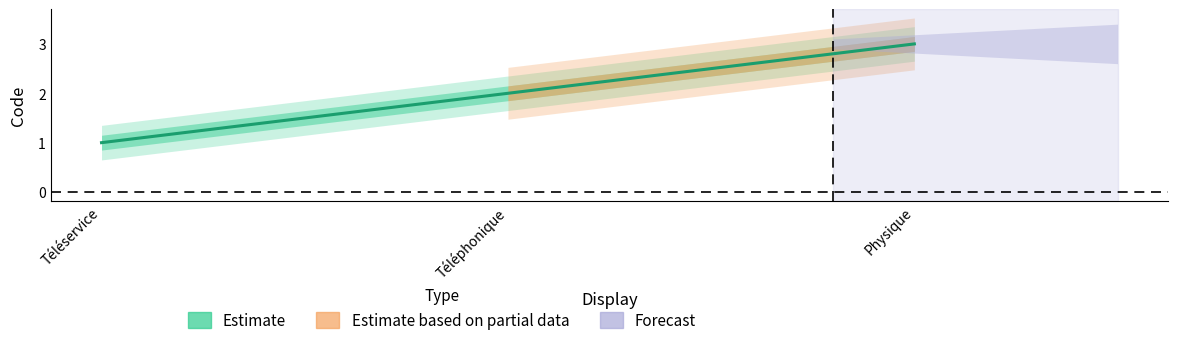

Which category has the lowest value across all series?

Téléservice